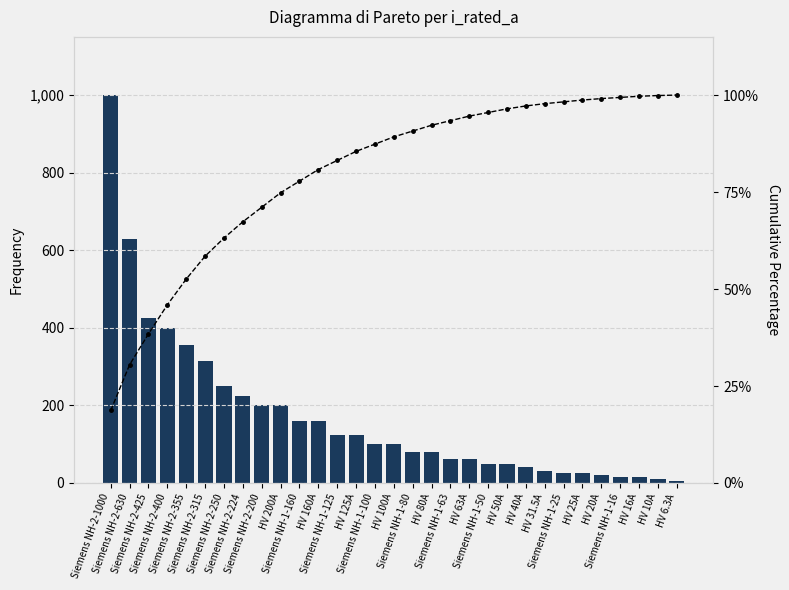

The value of i_rated_a at HV 63A is 43.1. True or false?

False